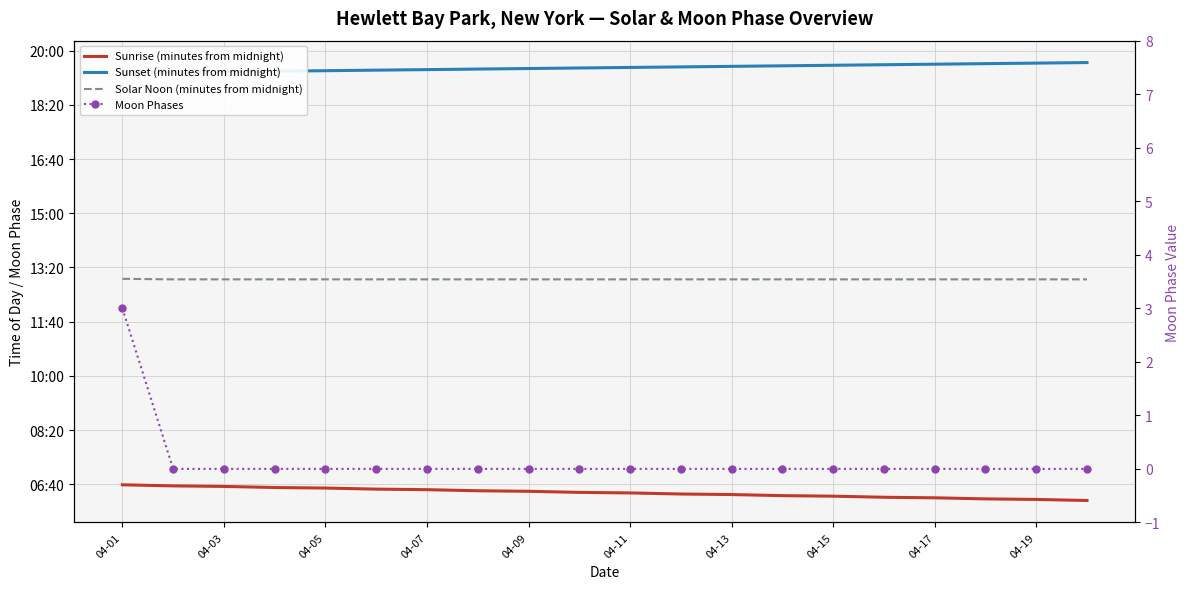

True or false: Solar Noon (minutes from midnight) has more than 2 interior local peaks.

False